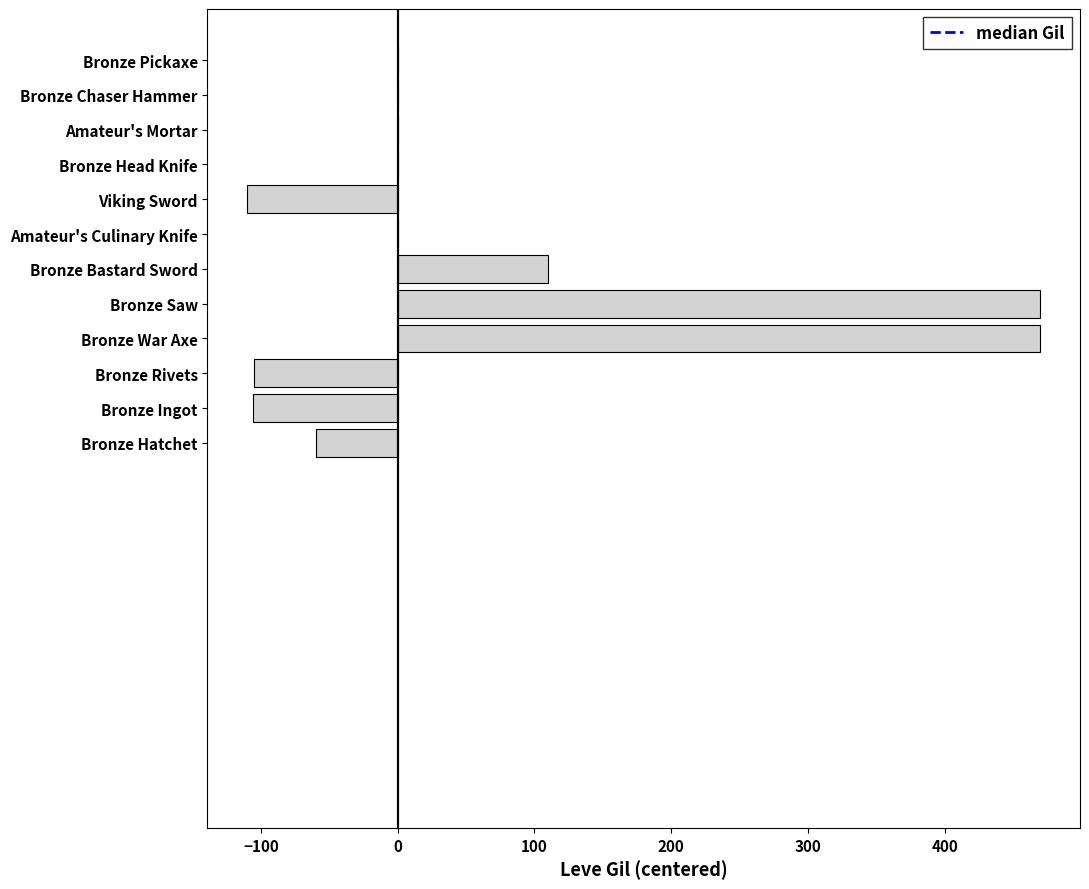

What is the greatest value displayed?

470